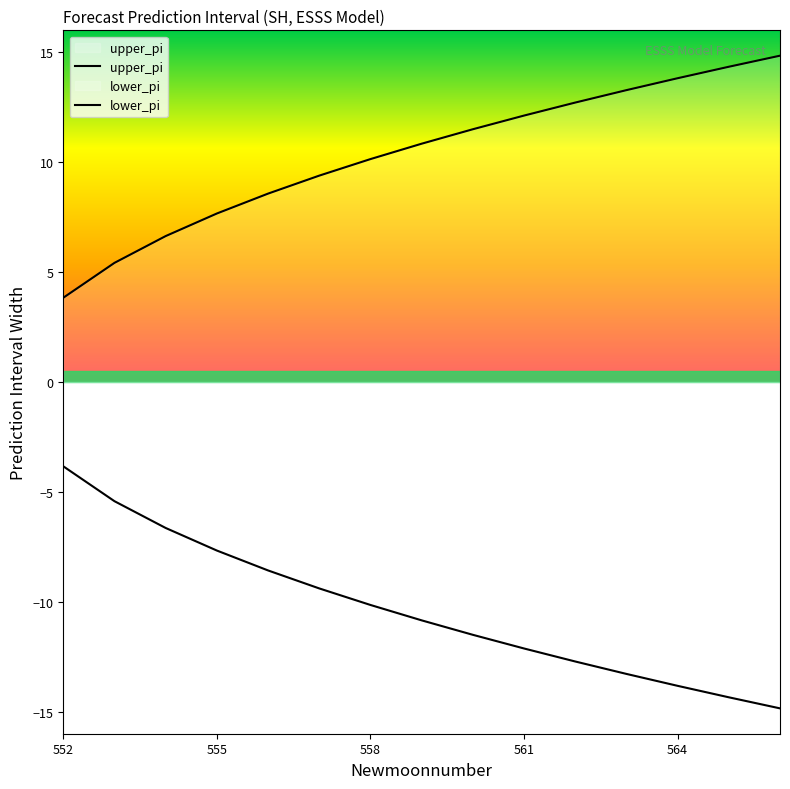

What is the minimum value shown in the chart?

-14.8